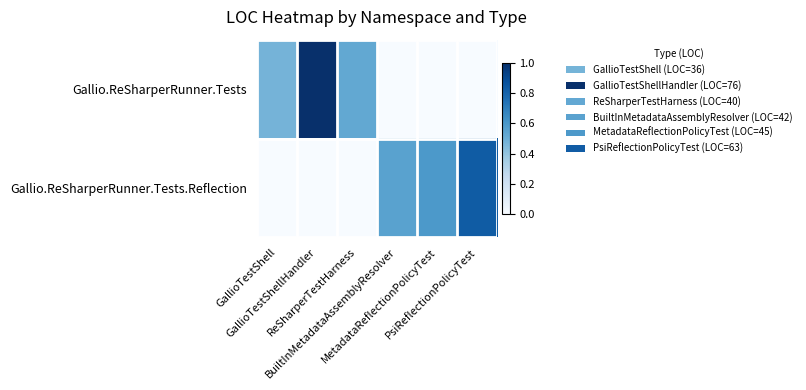

List the series in order of their peak value, highest first.

Gallio.ReSharperRunner.Tests, Gallio.ReSharperRunner.Tests.Reflection